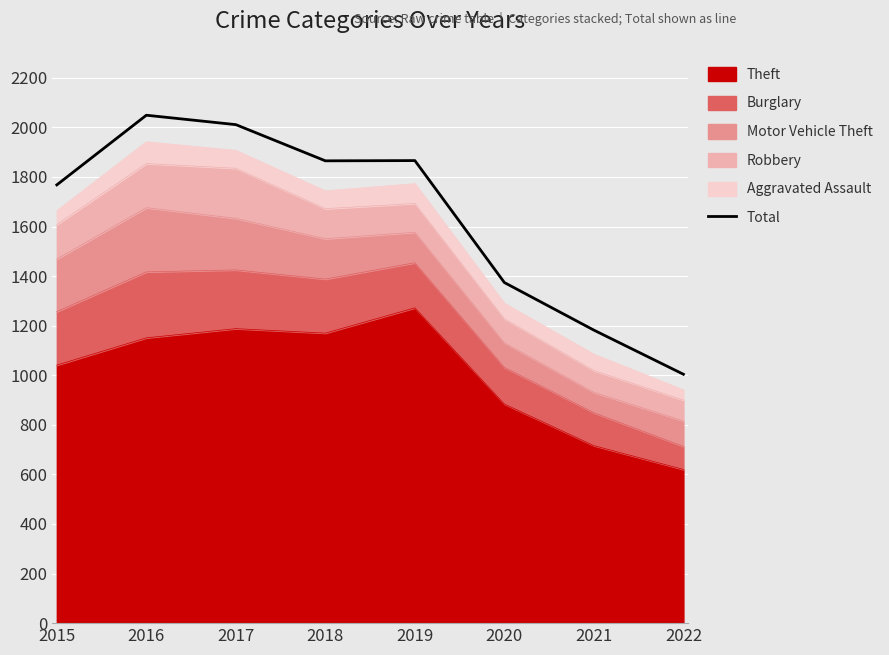

How many categories are shown in the chart?

8